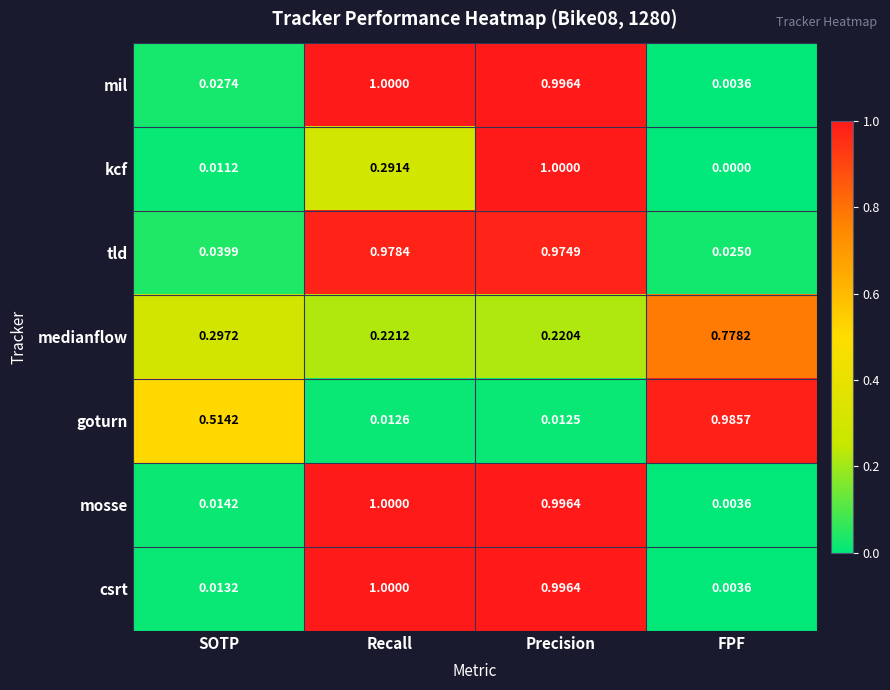

At which label is tld closest to 0?

FPF